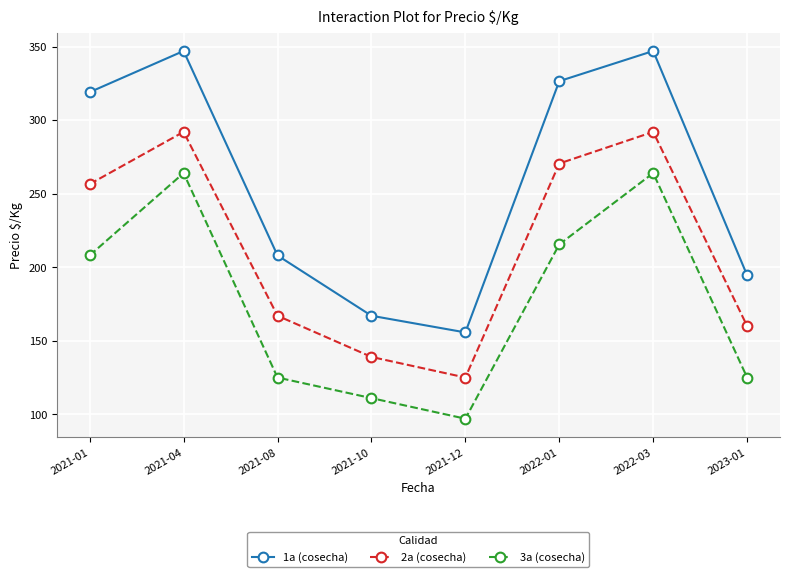

True or false: 3a (cosecha) has a value of 111.0 at 2021-10.

True